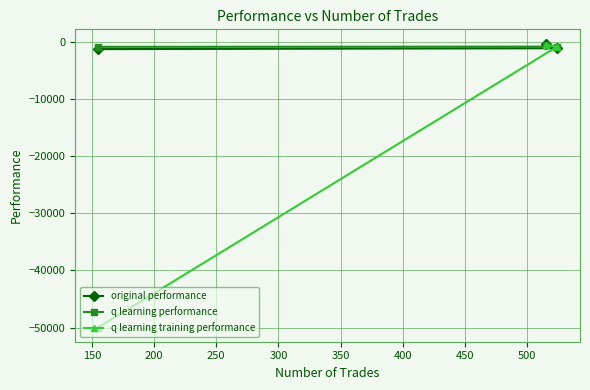

Which series has the largest range (max minus min)?

q learning training performance